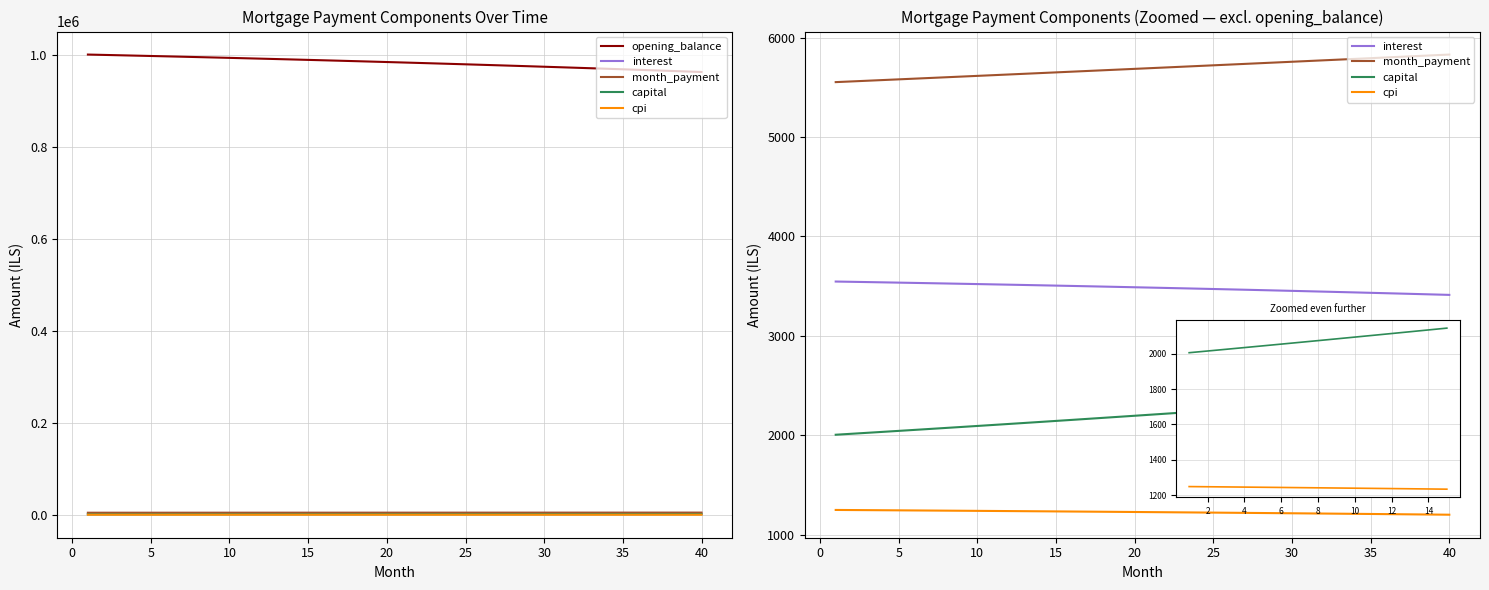

True or false: month_payment has more than 1 points higher than both neighbors.

False